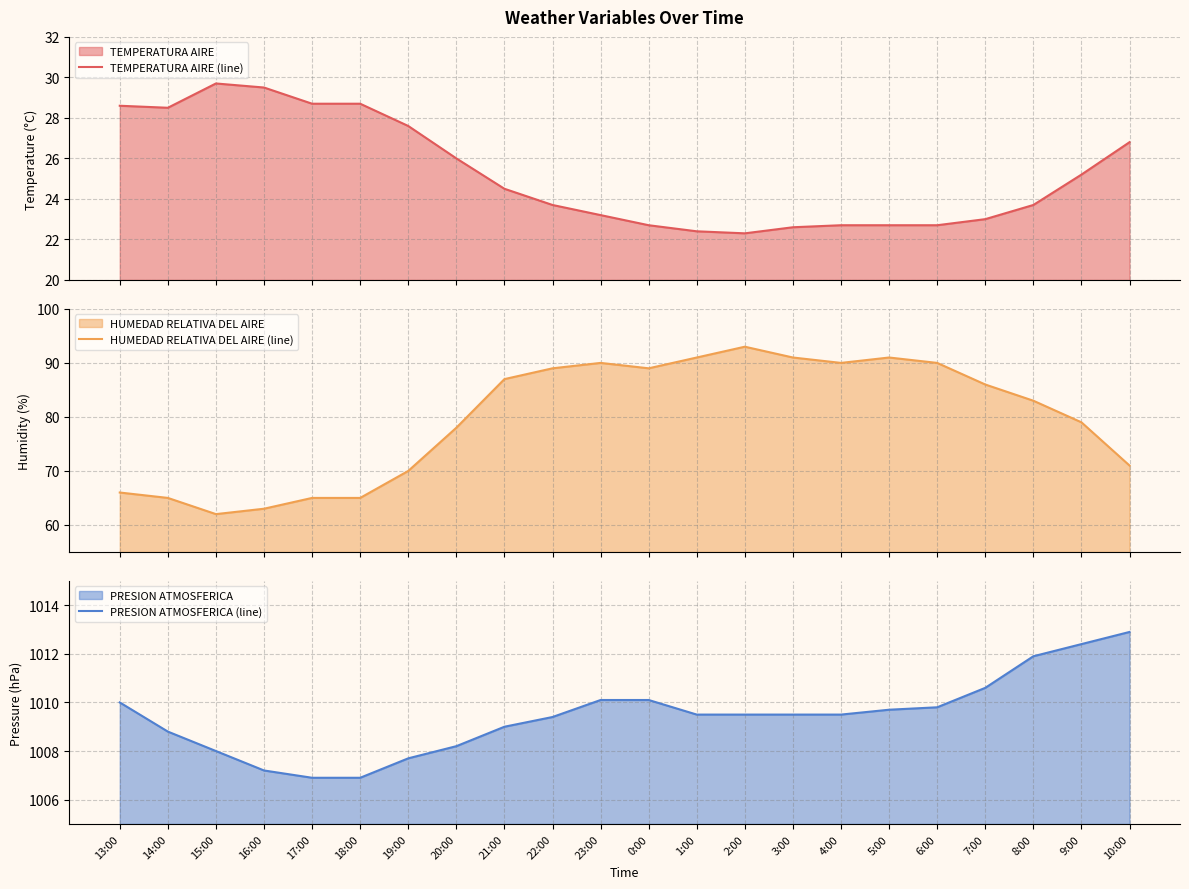

What is the value of the TEMPERATURA AIRE (line) point at the 19th from the left?

23.0